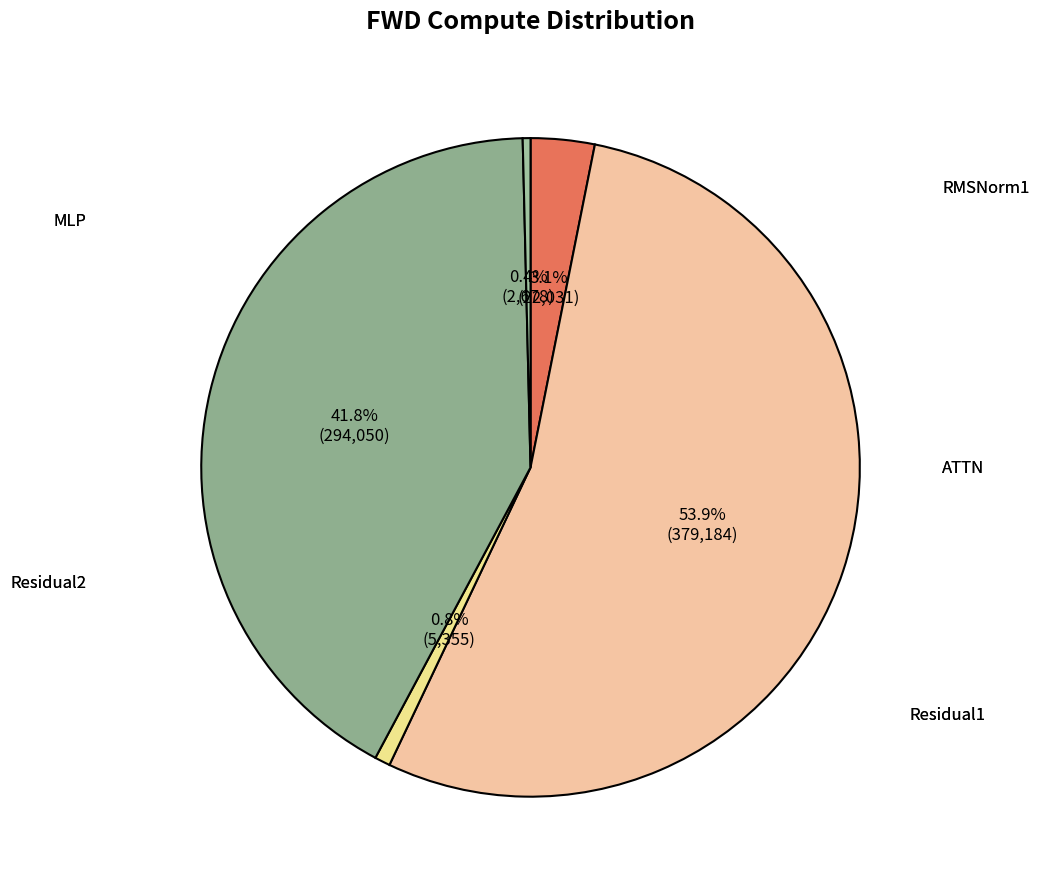

Is there a majority slice in this chart?

Yes